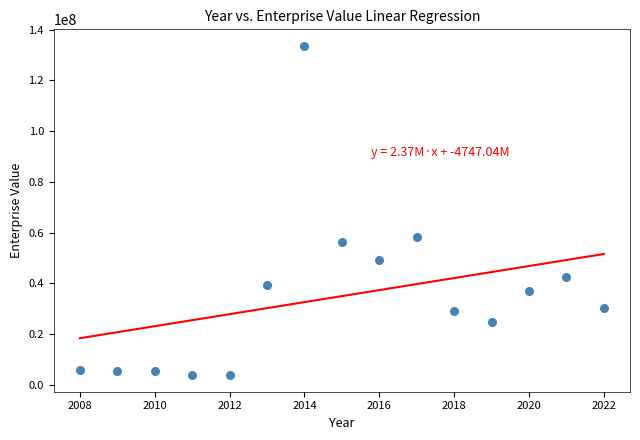

What is the range of Y values (max minus min)?

129970233.9